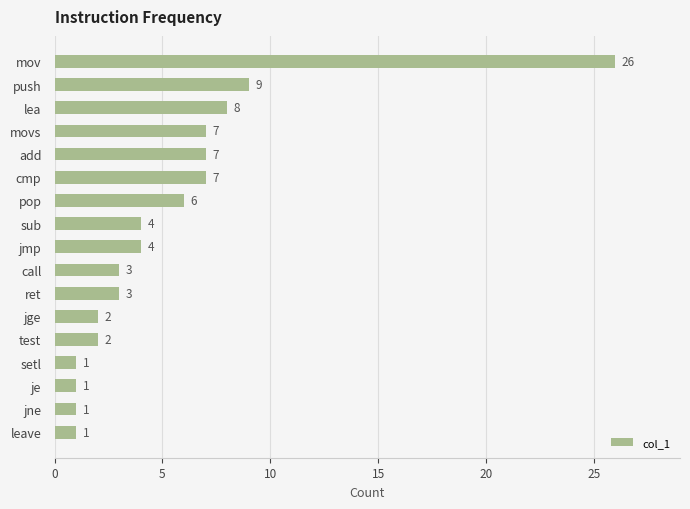

Reading top to bottom, extract all data points from this chart.

26	9	8	7	7	7	6	4	4	3	3	2	2	1	1	1	1